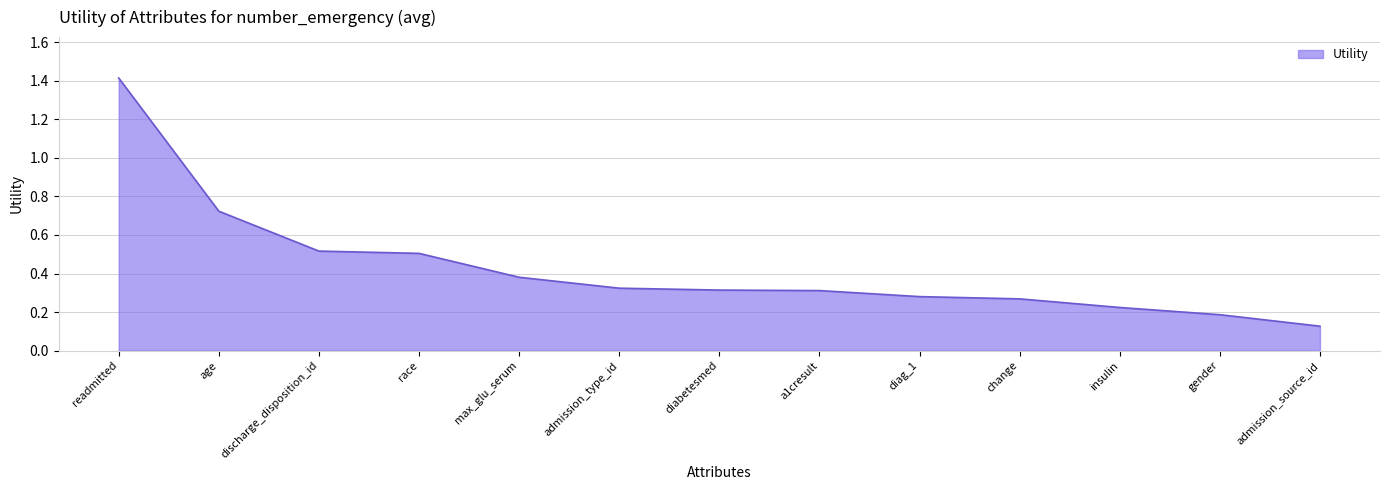

True or false: the data shows 0.5 at race.

True